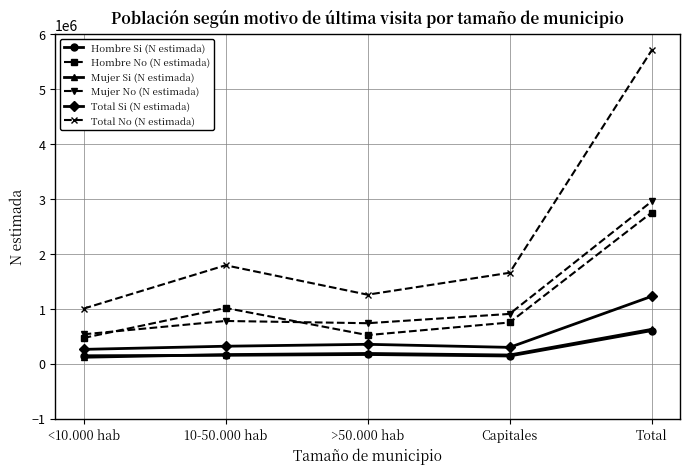

In Hombre No (N estimada), how many points are lower than both neighbors (excluding endpoints)?

1